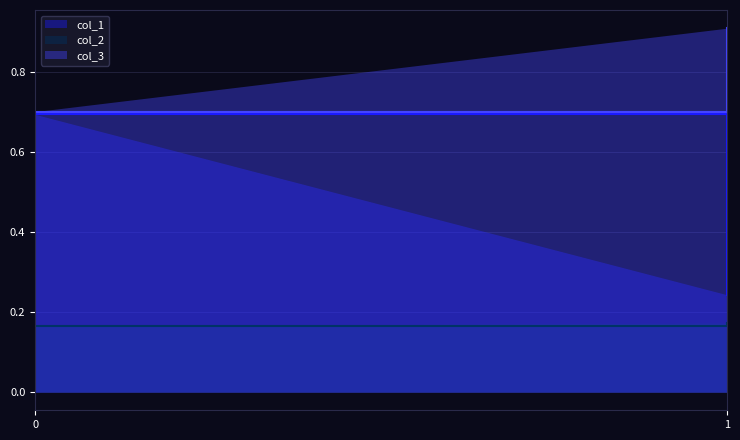

What is the maximum value for col_1?

0.7